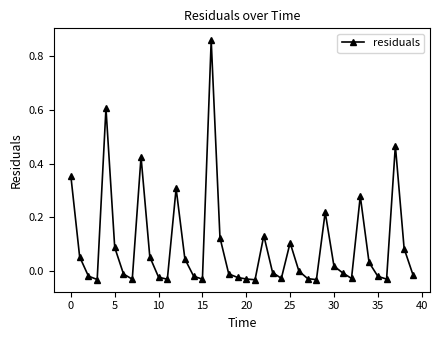

What is the sum of all values?

3.7